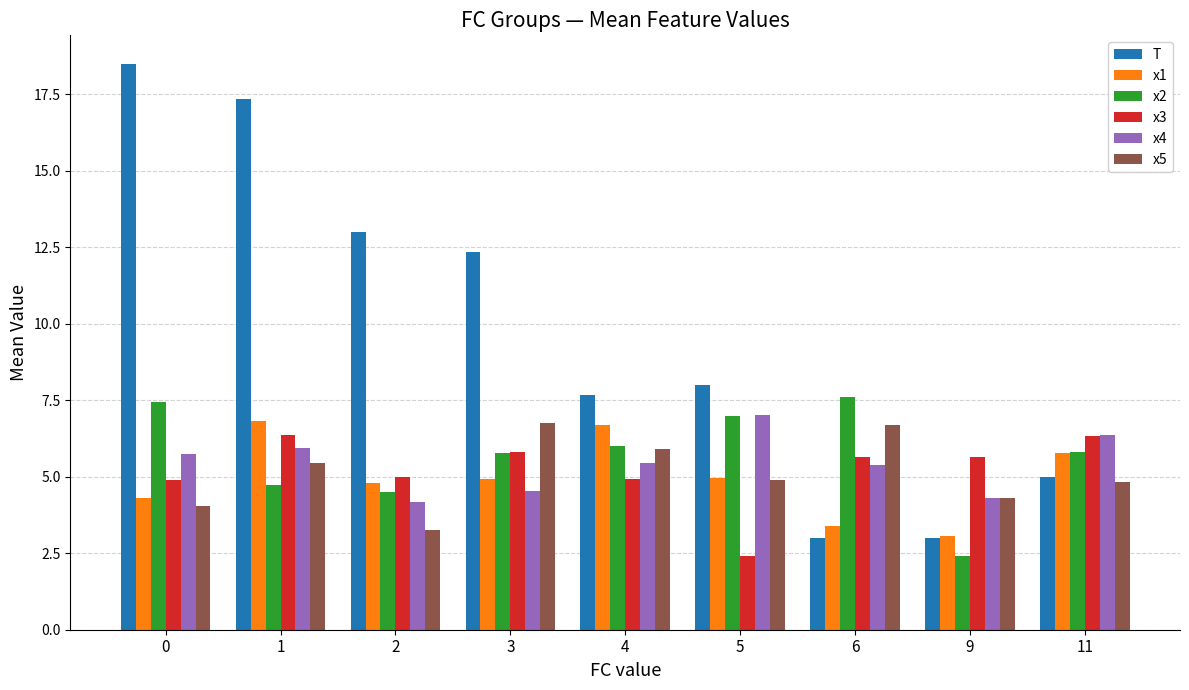

Which series has the largest range (max minus min)?

T